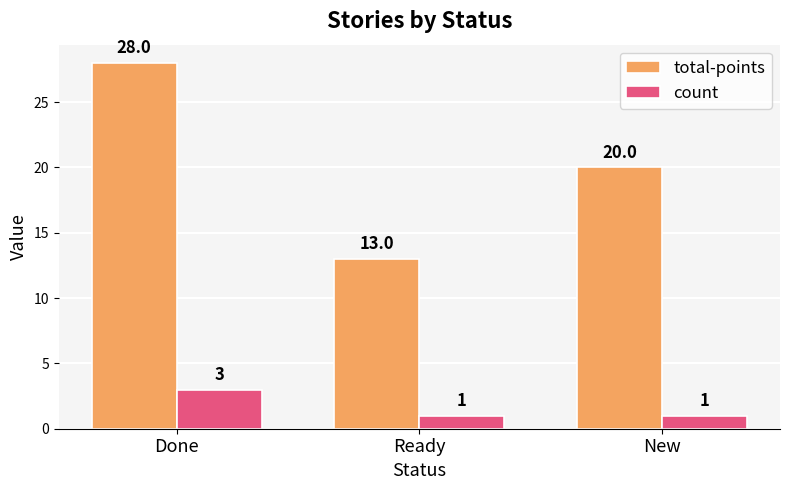

What is the difference between the second highest and minimum values in the total-points series?

7